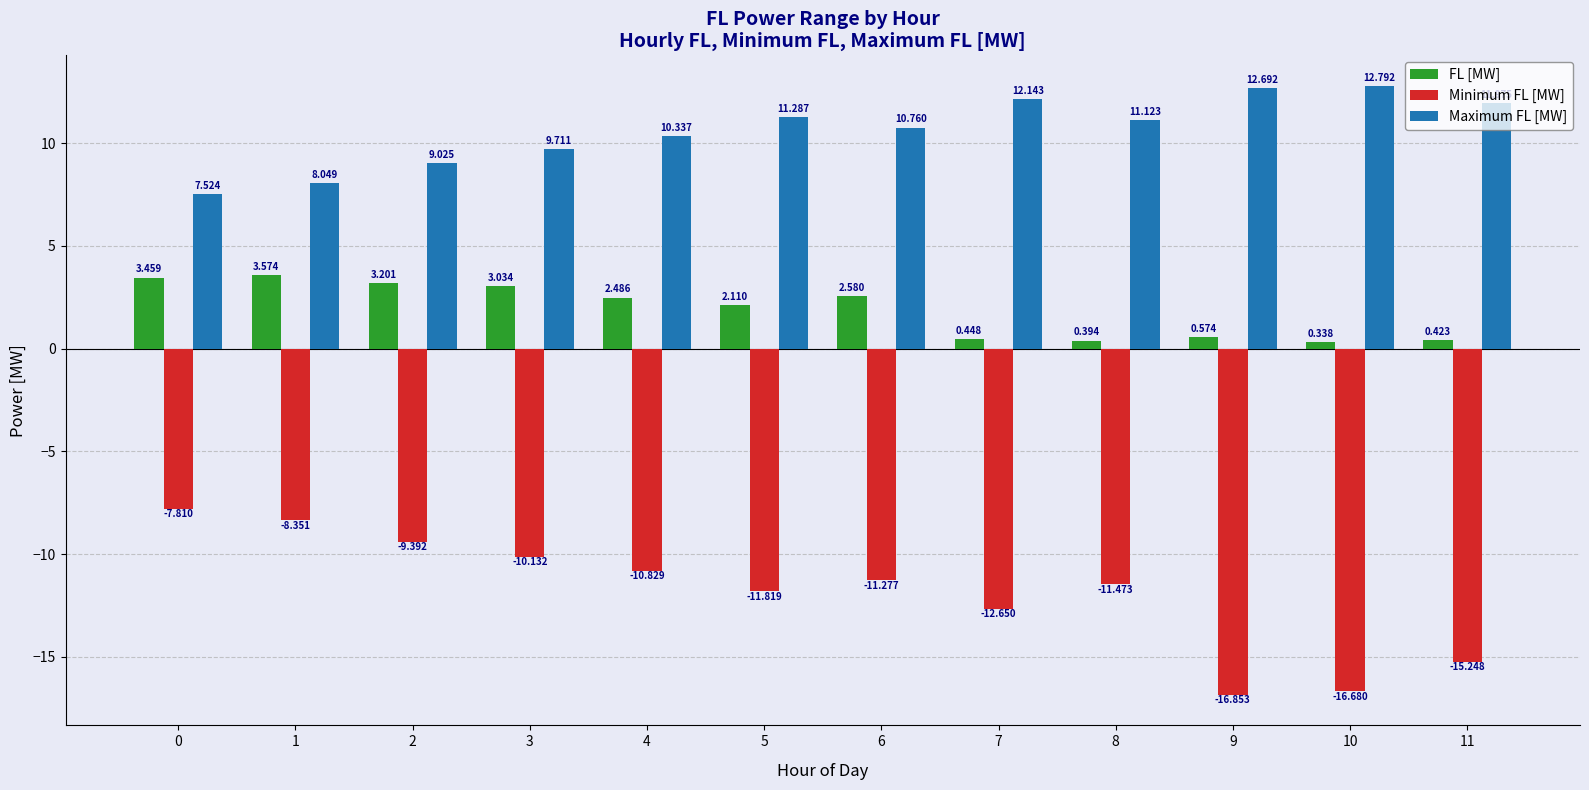

Which series has the widest spread of values?

Minimum FL [MW]